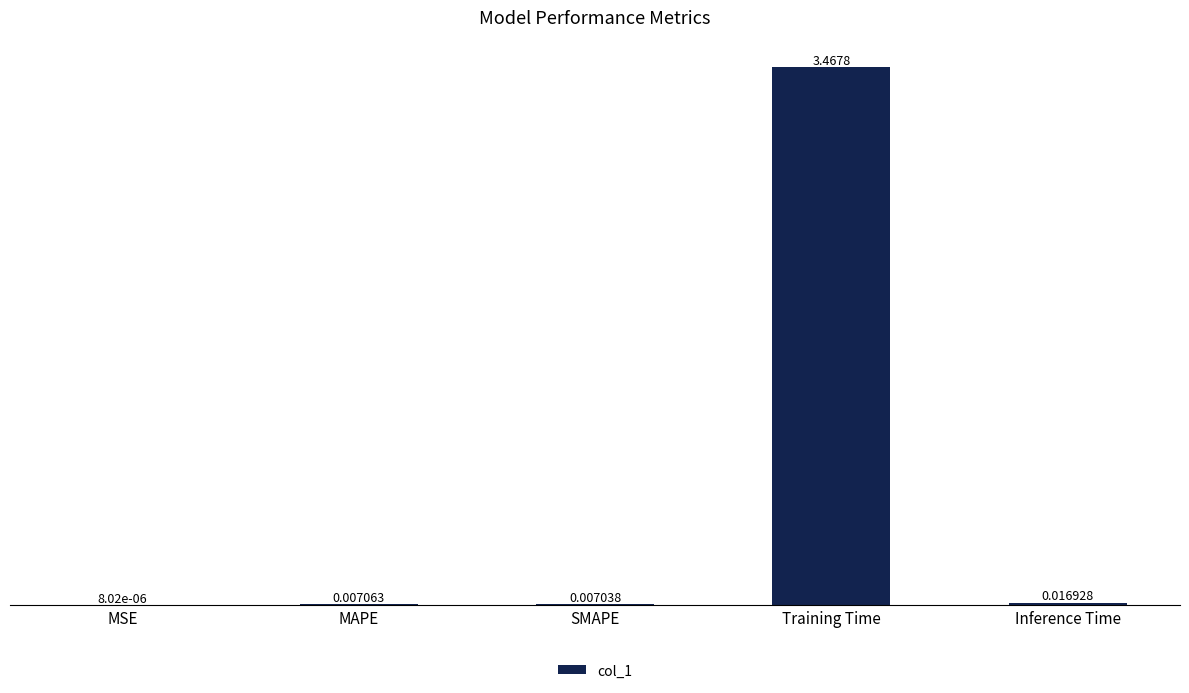

Are the bars horizontal?

No